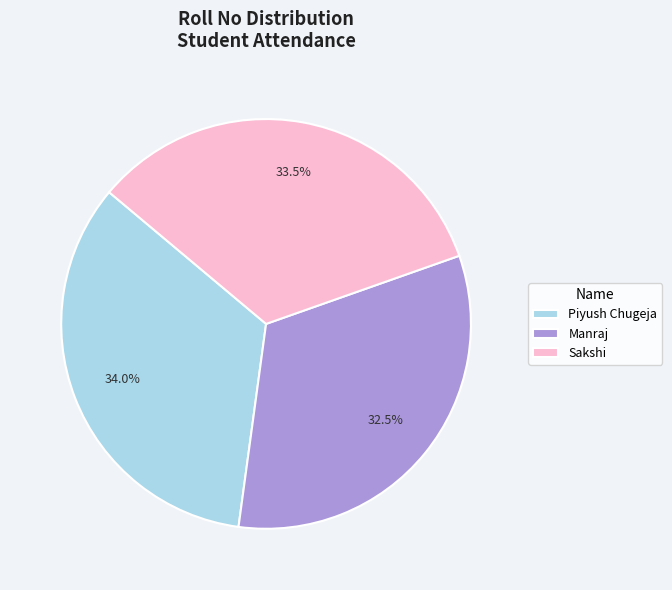

Combined, do Piyush Chugeja and Manraj account for over 50%?

Yes